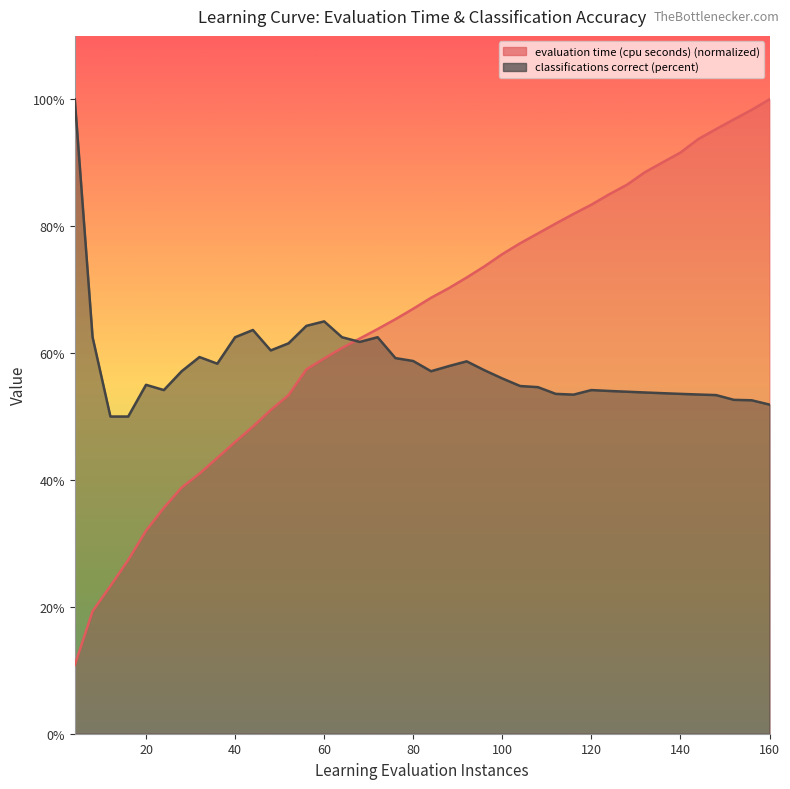

Which series has the widest spread of values?

evaluation time (cpu seconds)